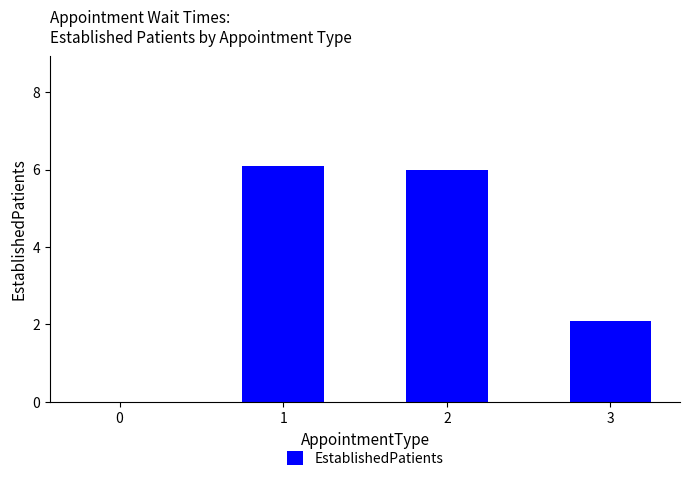

How many positive values are there?

3